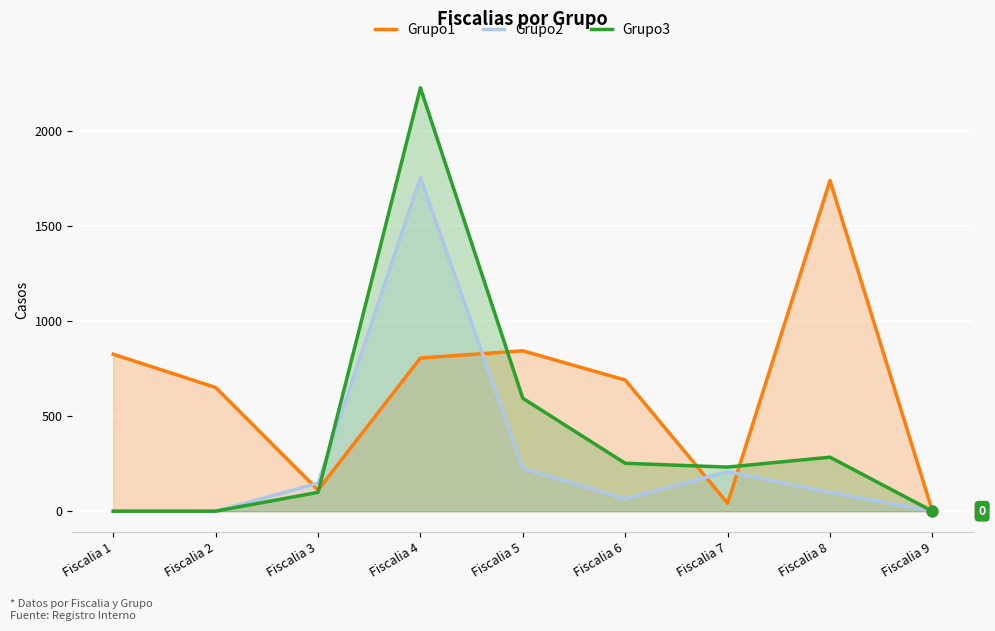

Which series contains the lowest Y value?

Grupo1